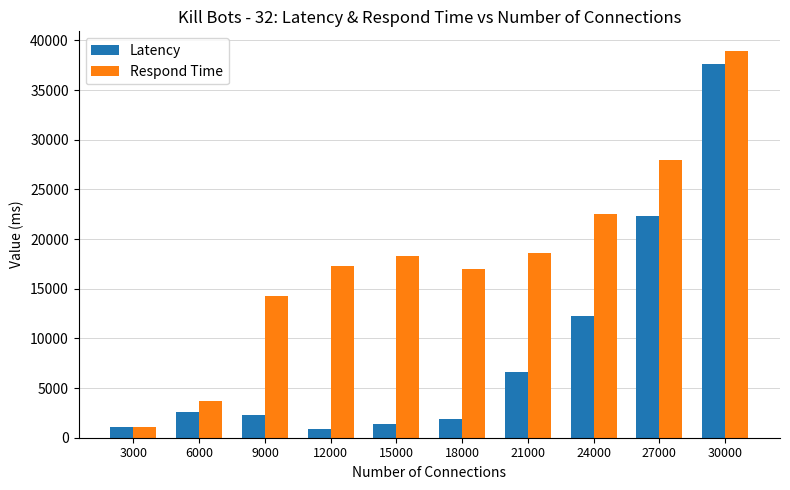

Which series has the largest range (max minus min)?

Respond Time